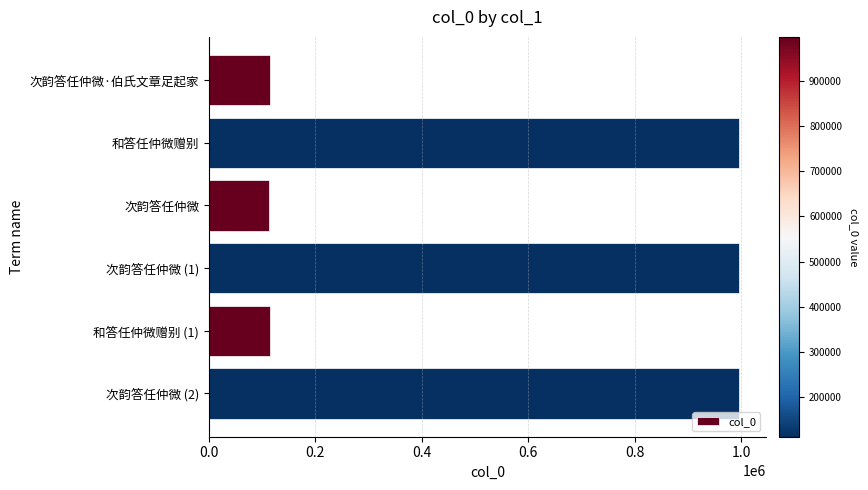

What is the smallest value displayed?

113312